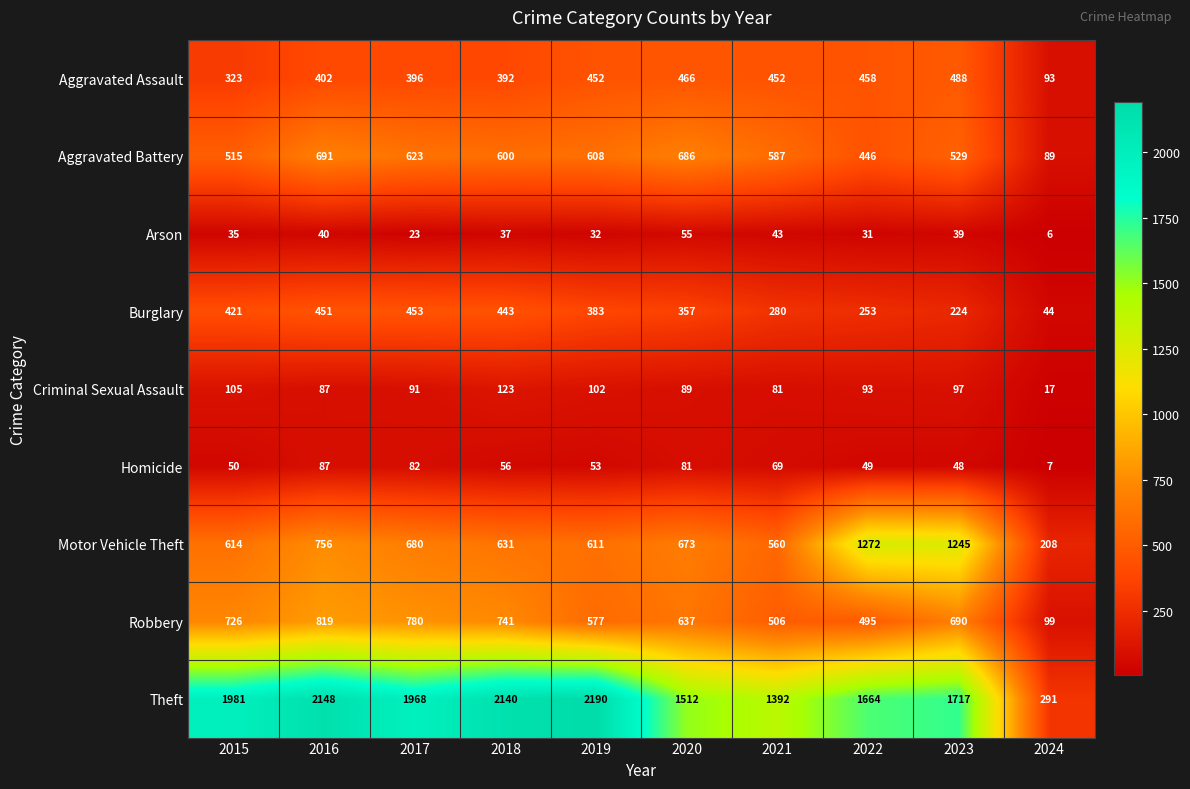

Which category has the highest value in the Theft series?

2019